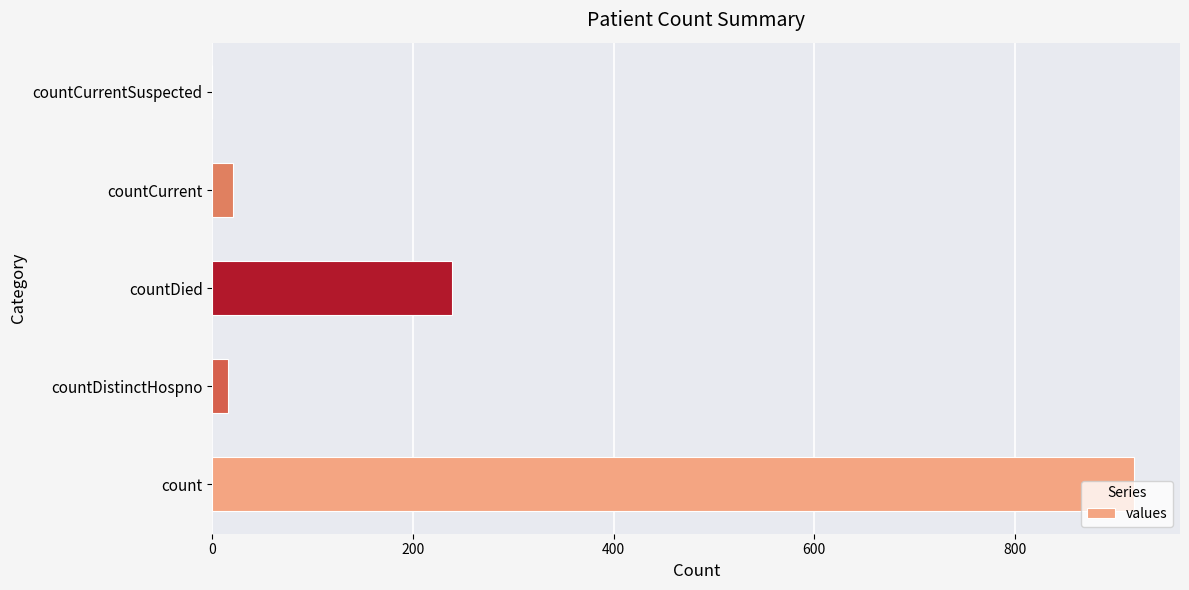

What is the sum of all values?

1195